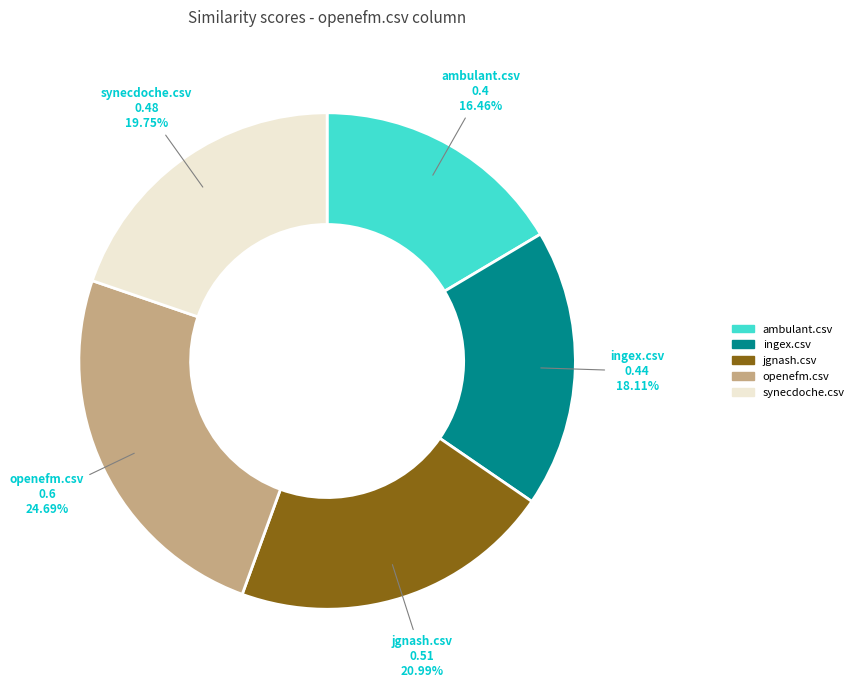

Do ingex.csv and openefm.csv together represent more than half of the pie?

No